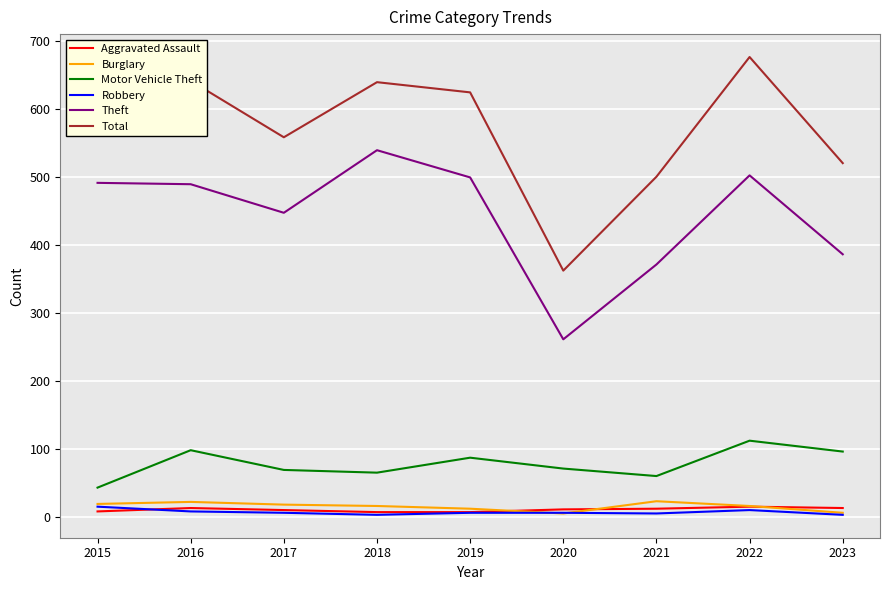

True or false: Burglary and Motor Vehicle Theft intersect in this chart.

False